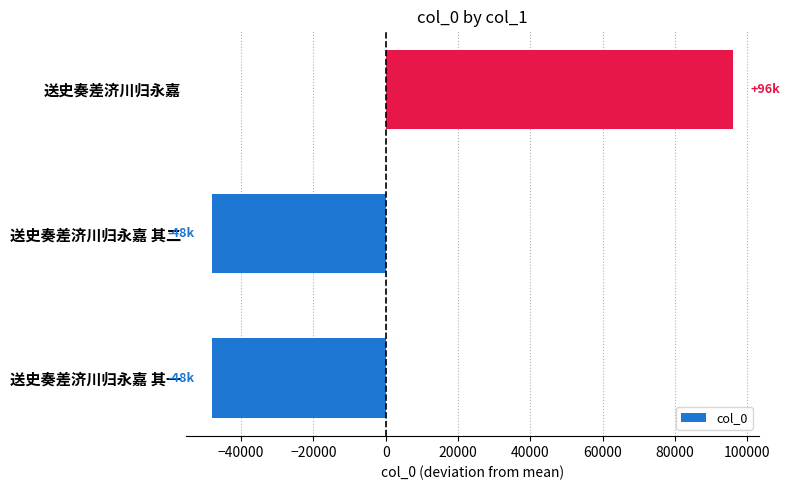

How many bars are there in total?

3